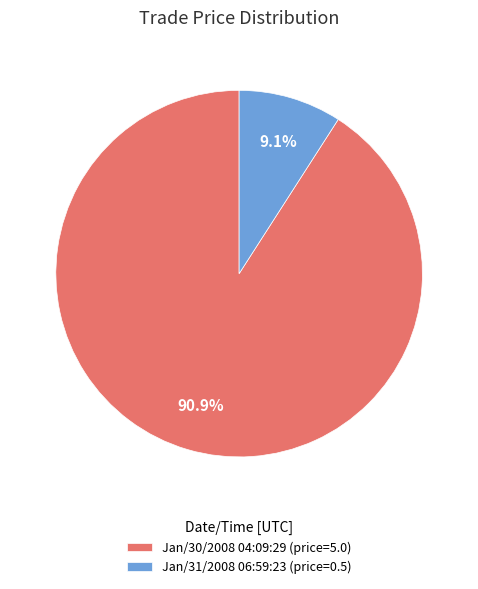

Is it true that Jan/31/2008 06:59:23 is 9% of the pie?

True